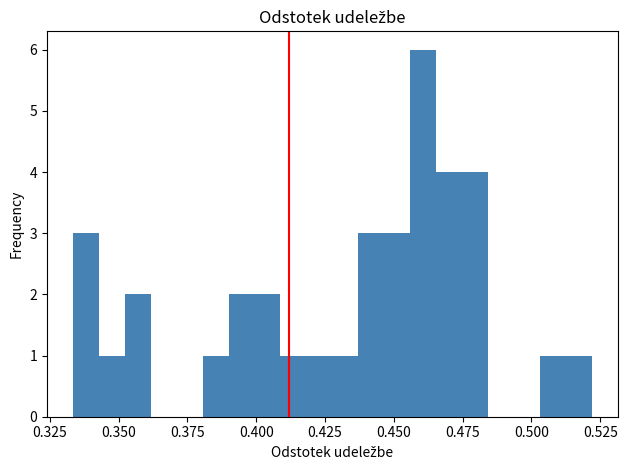

Read against the x-axis, roughly where is the centre of the tallest bar?

0.460